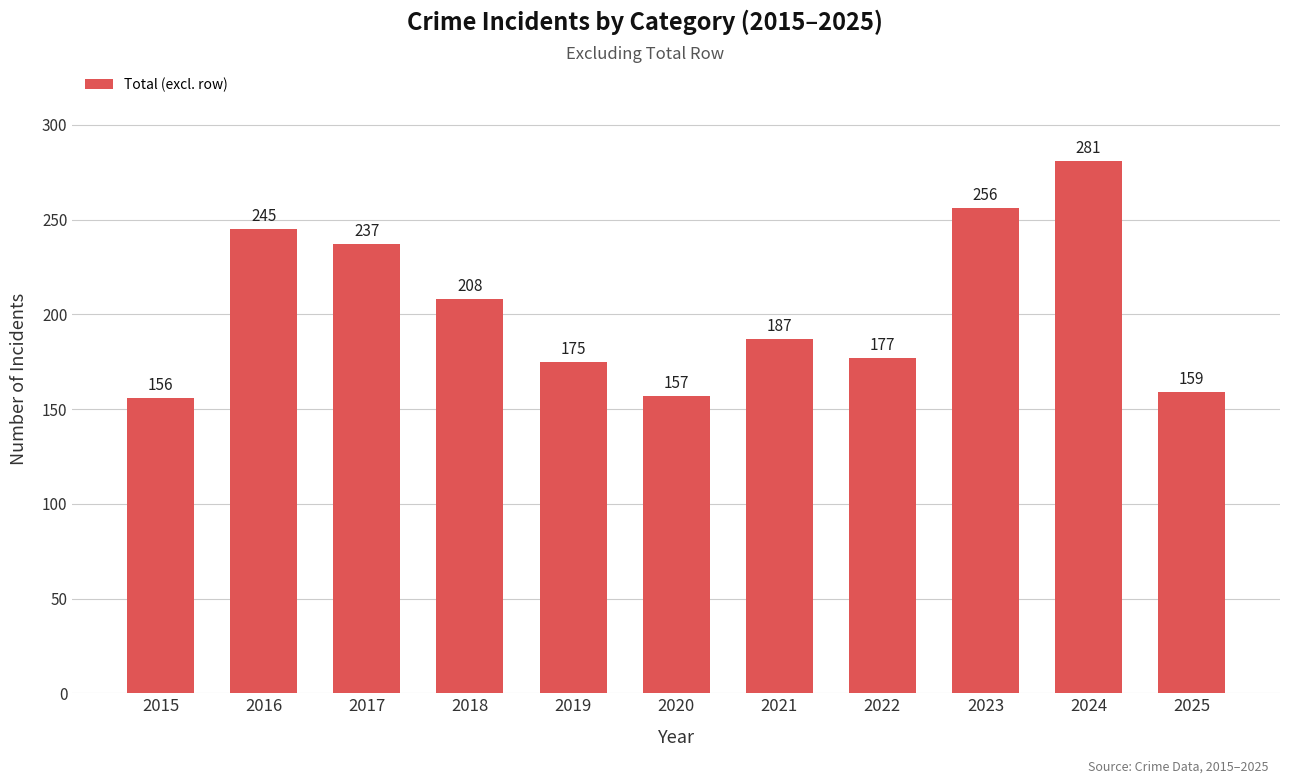

How many bars are there in total?

11